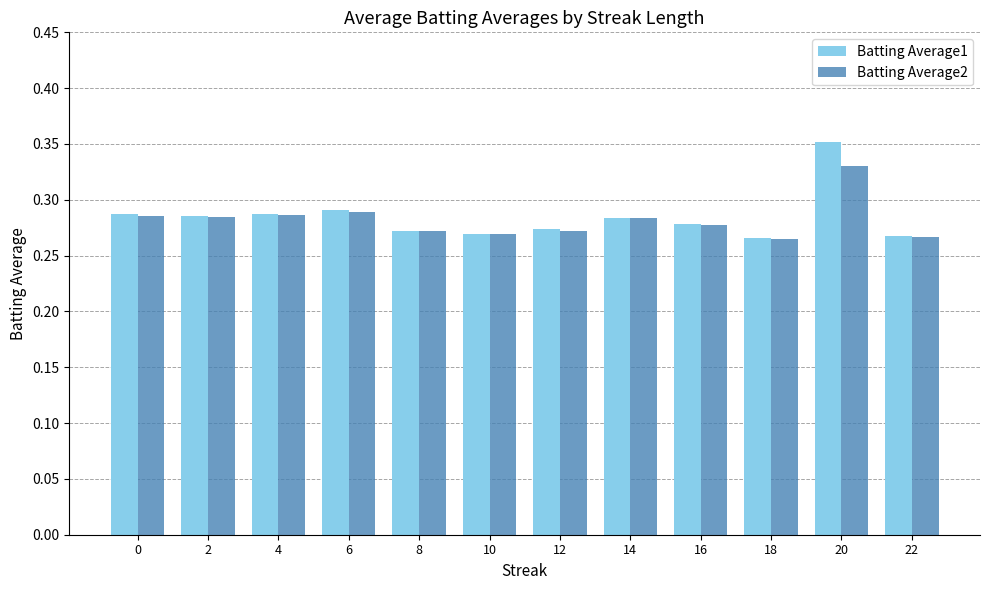

How many Batting Average1 values are between 0 and 1?

12